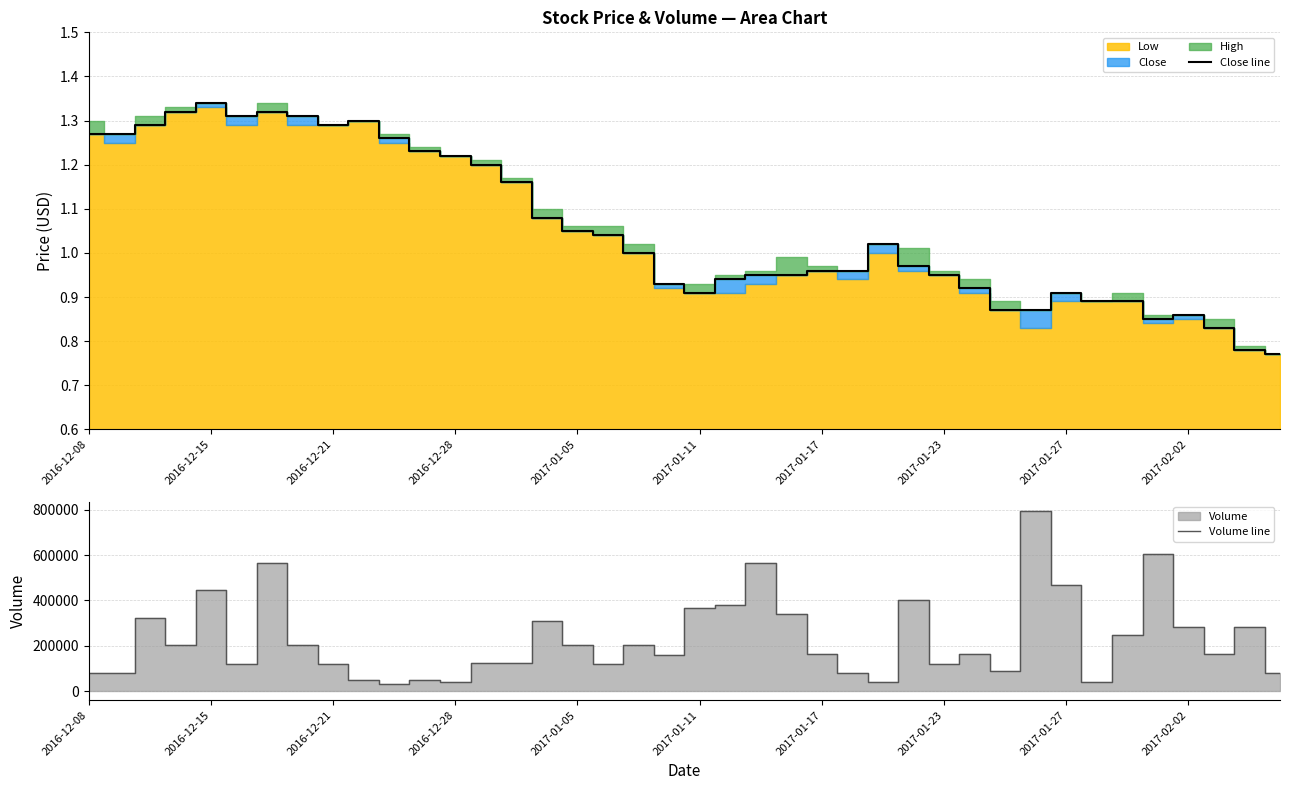

The Close line series shows 2.2 at 2016-12-15. True or false?

False